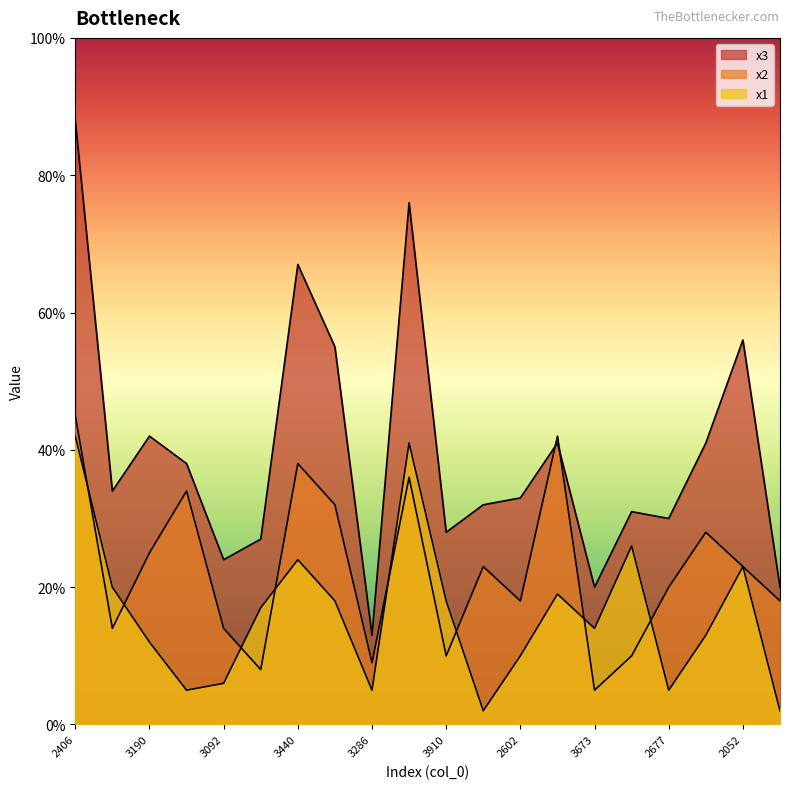

Count the number of data series in this chart.

3